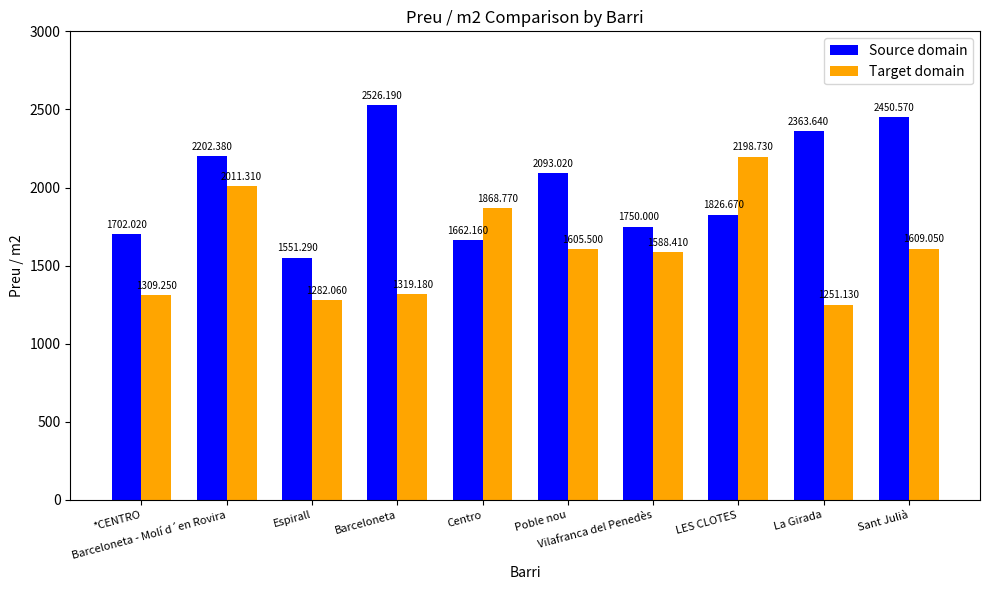

What is the difference between the second highest and minimum values in the Source domain series?

899.3